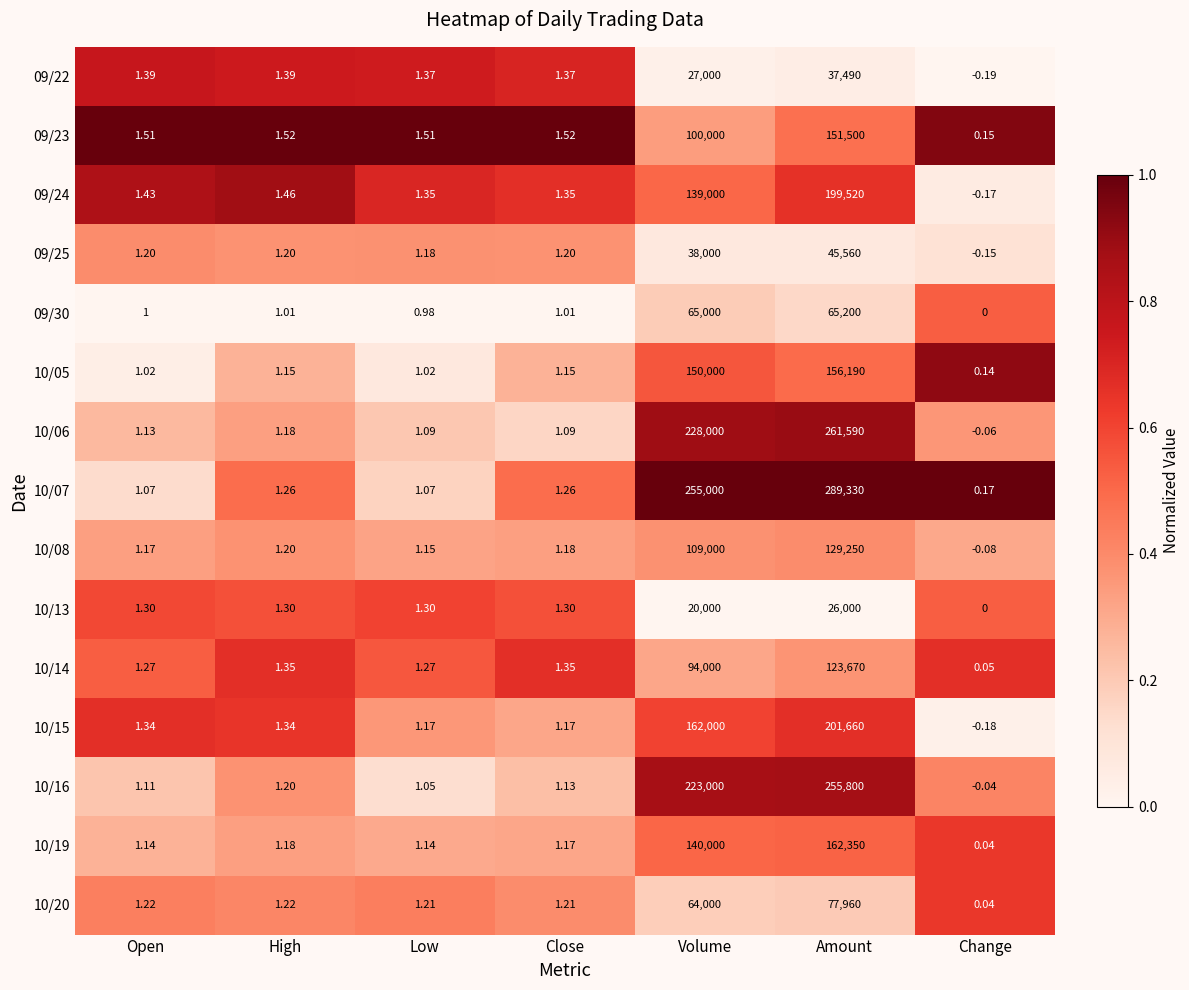

Rank the series at Volume from highest to lowest value.

10/07, 10/06, 10/16, 10/15, 10/05, 10/19, 09/24, 10/08, 09/23, 10/14, 09/30, 10/20, 09/25, 09/22, 10/13